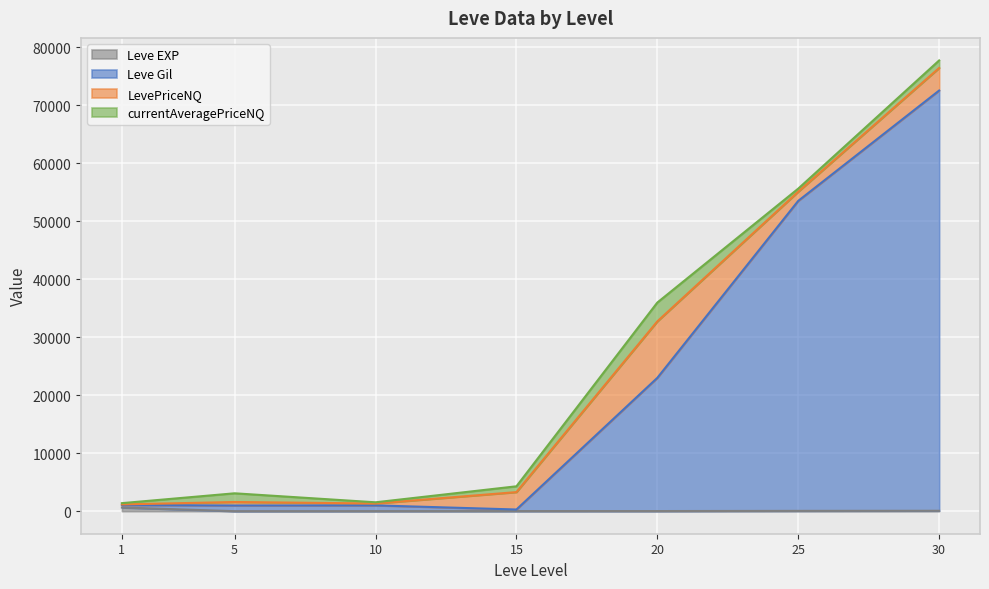

The Leve EXP series shows 22 at 20. True or false?

True